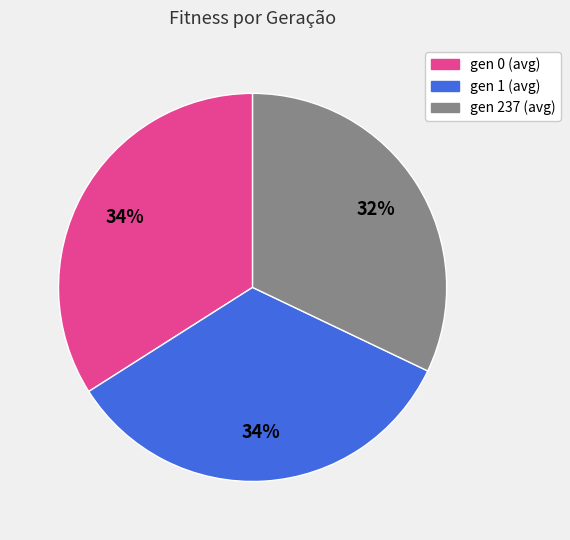

To the nearest percent, what is the combined percentage of gen 0 (avg) and gen 1 (avg)?

68%